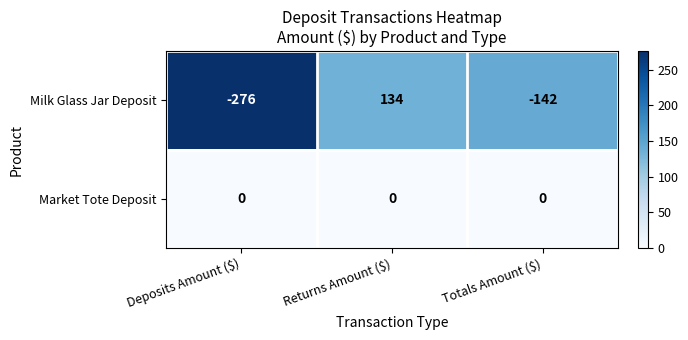

How many data points in Milk Glass Jar Deposit are above -142?

1